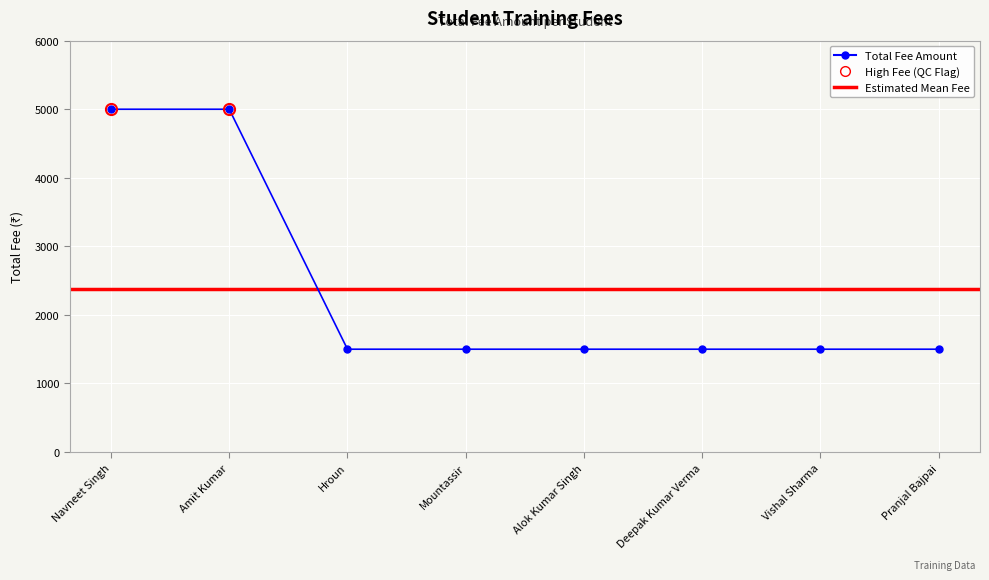

What position from the right is Vishal Sharma?

2